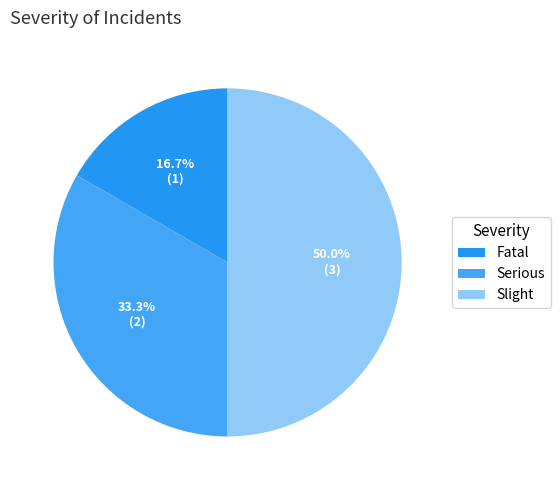

Is it true that Fatal is 17% of the pie?

True